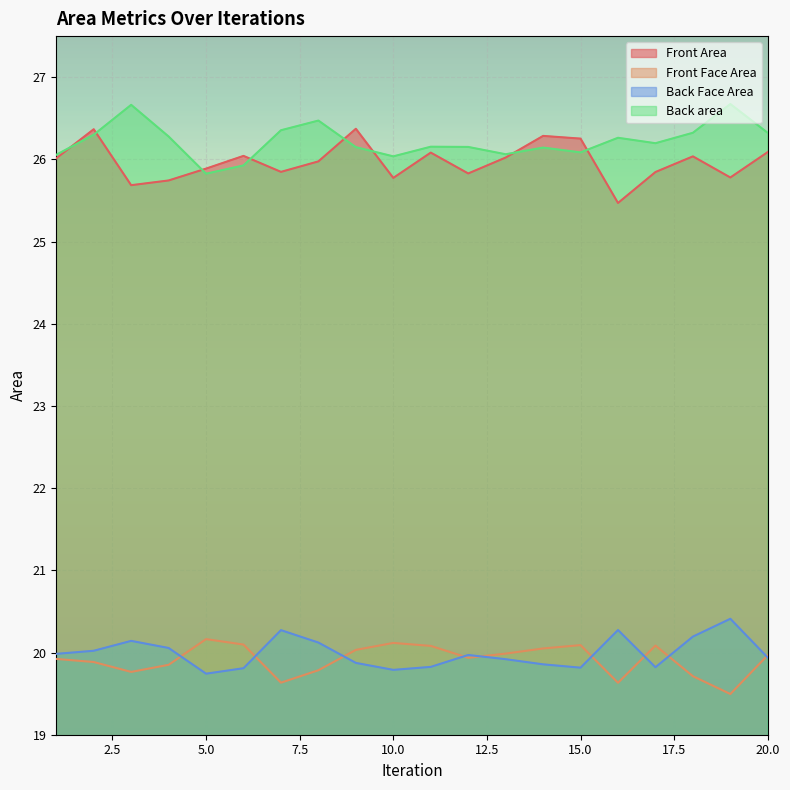

Does the chart display data point markers on the line(s)?

No